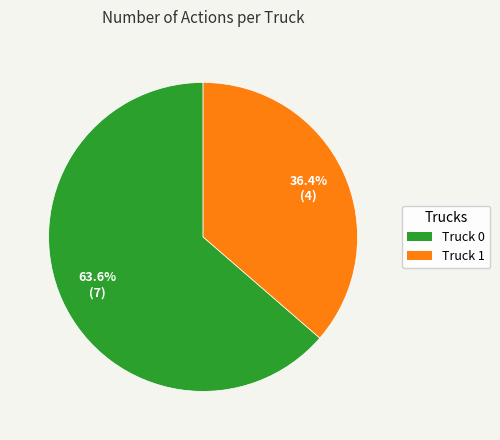

Is it true that Truck 0 is 64% of the pie?

True